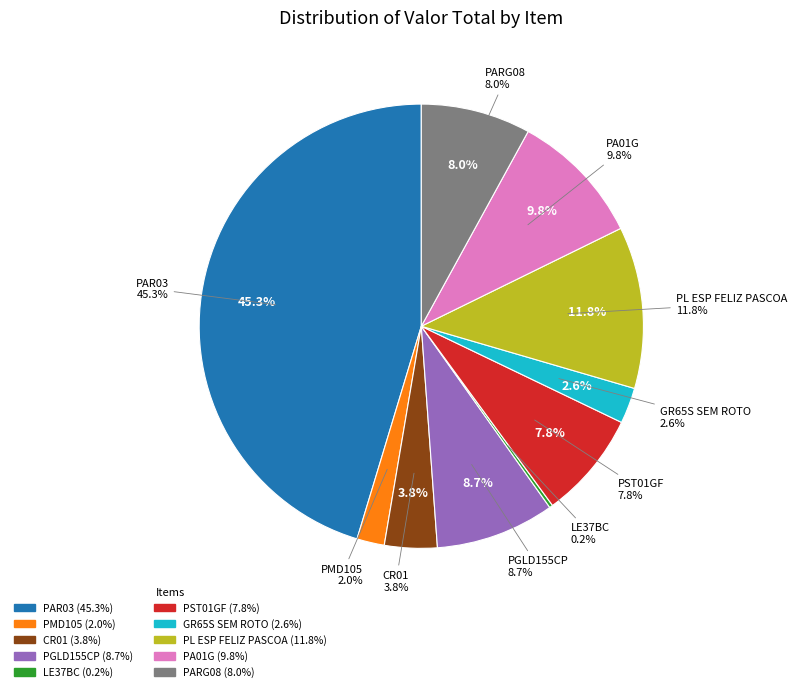

Count the number of slices in the pie.

10